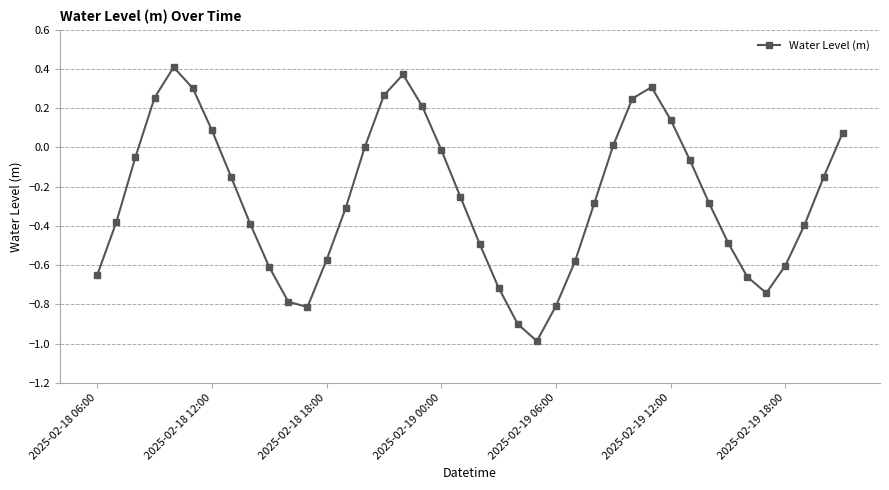

What is the smallest value displayed?

-1.0